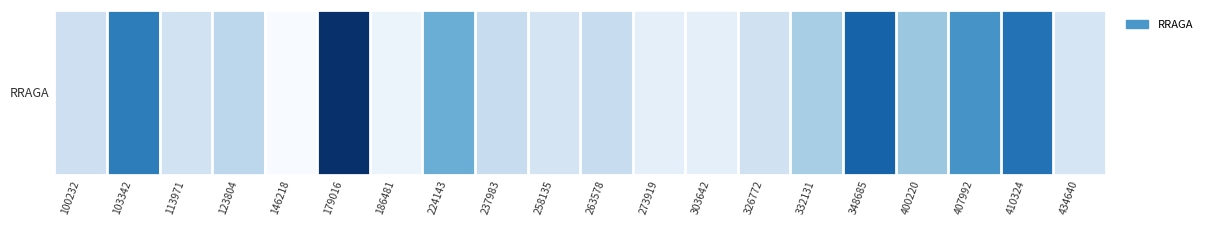

What is the minimum value shown in the chart?

4365